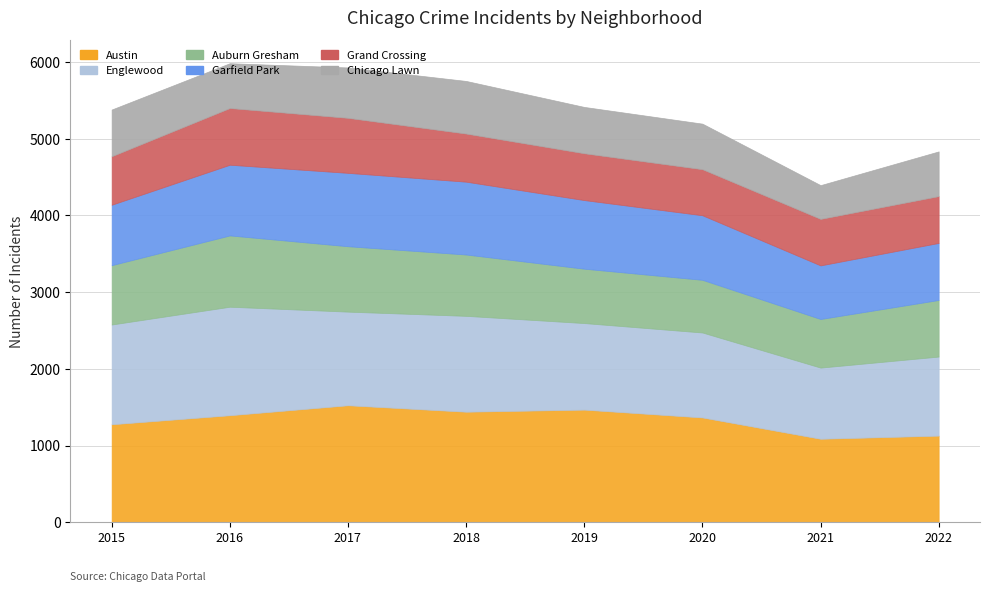

What is the sum of the Garfield Park values at 2020 and 2018?

1792